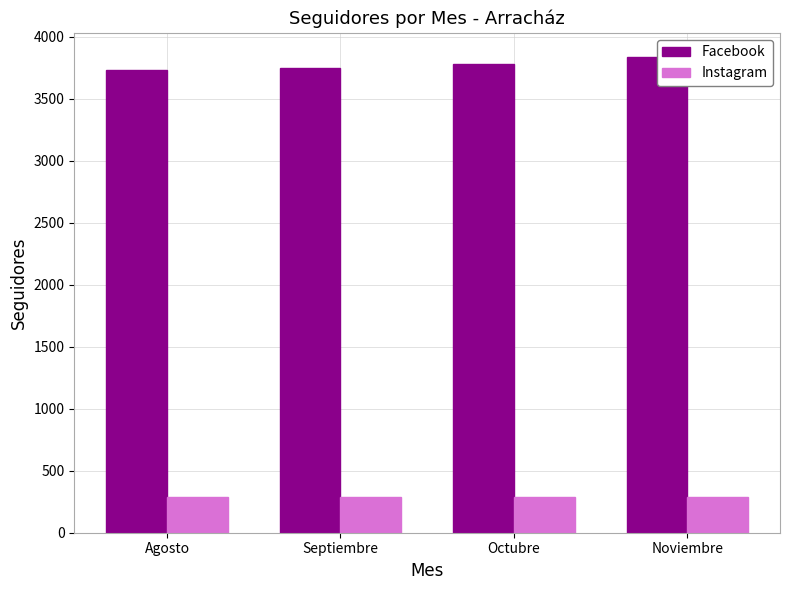

List the series in order of their peak value, lowest first.

Instagram, Facebook